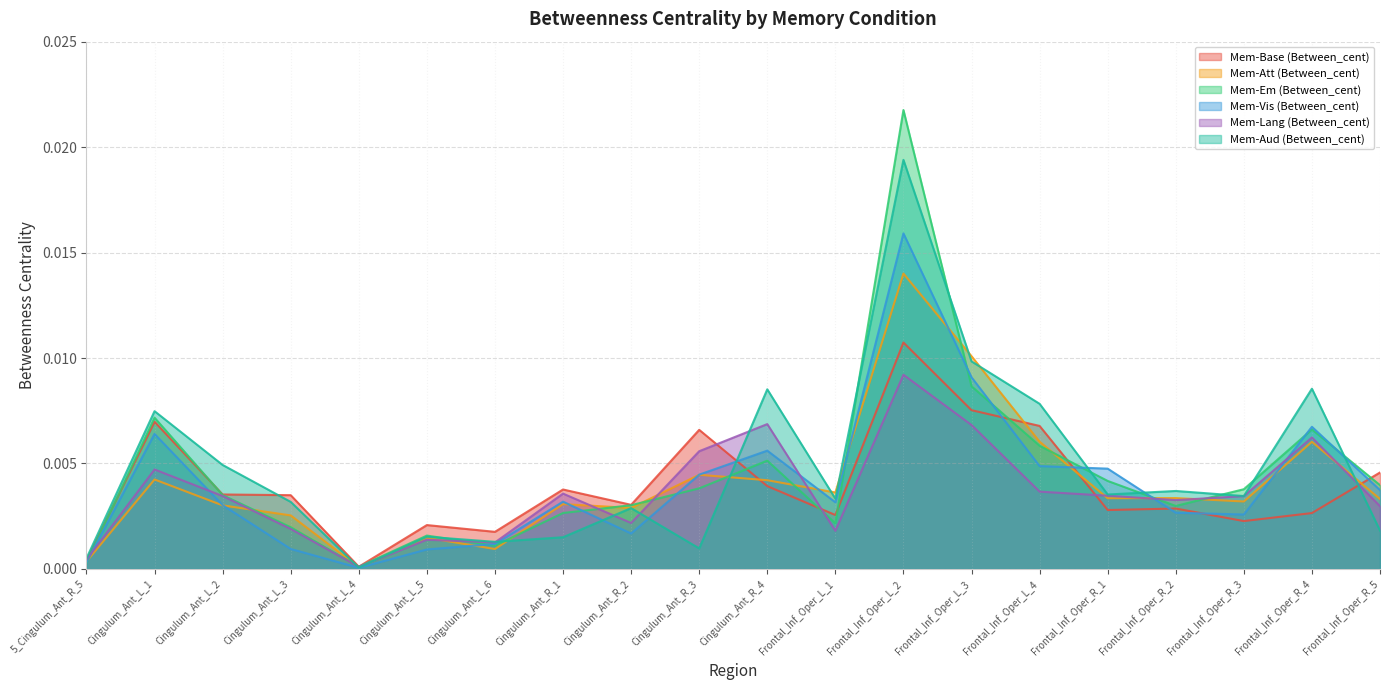

What is the label of the 9th point from the right?

Frontal_Inf_Oper_L_1